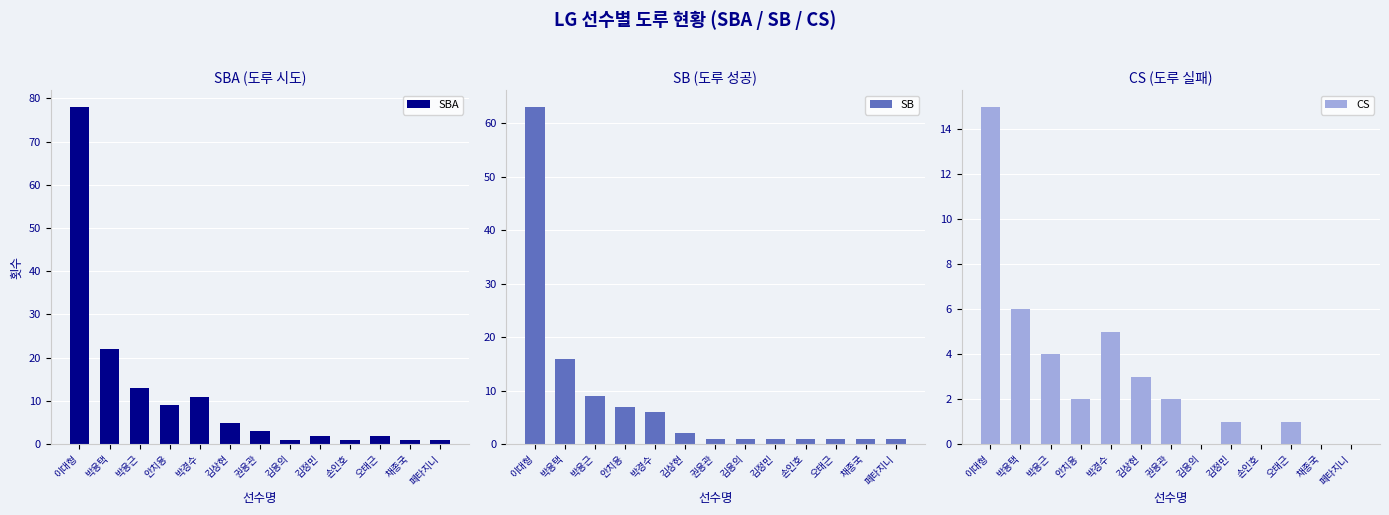

What is the value of the CS bar at the 6th from the left?

3